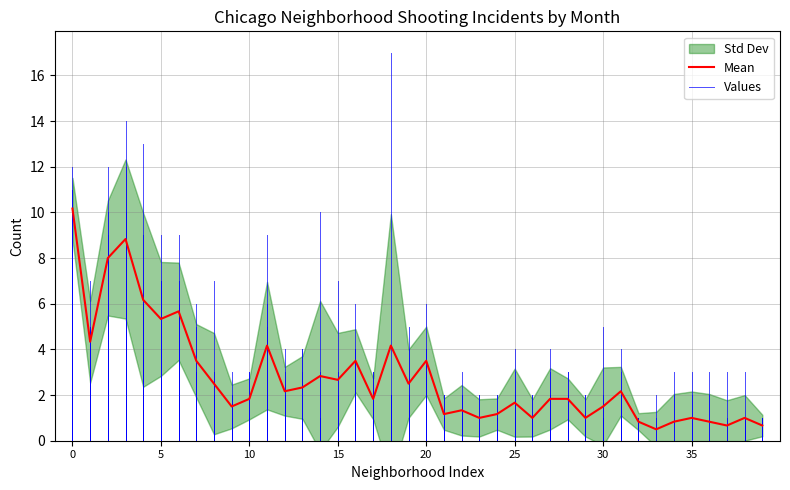

The value of Mean at 5 is 9.2. True or false?

False